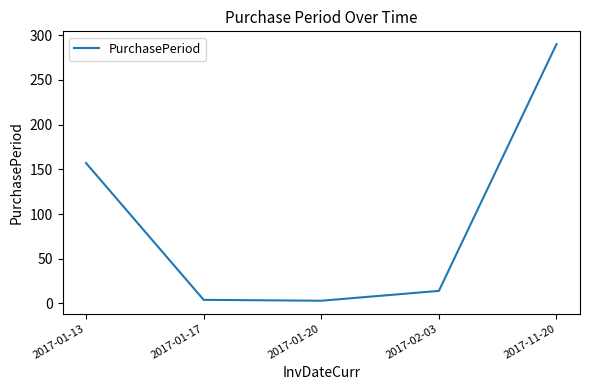

The value at 2017-01-13 is 157. True or false?

True